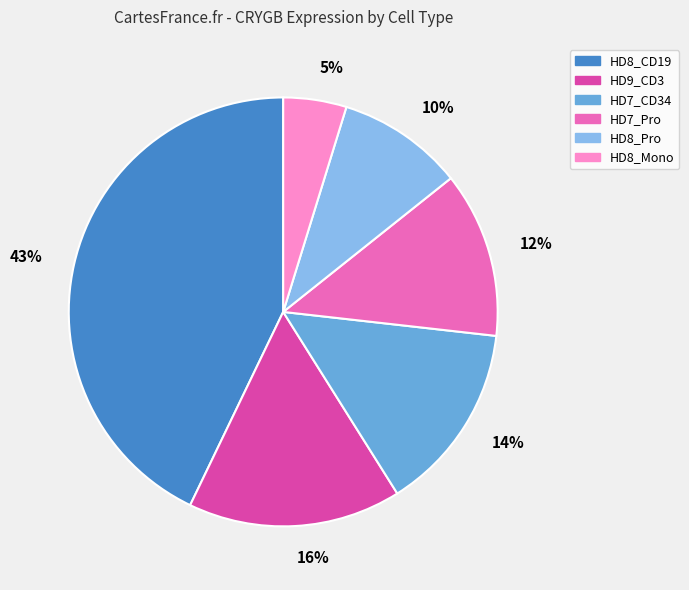

Is the sum of 43% and 14% greater than half?

Yes